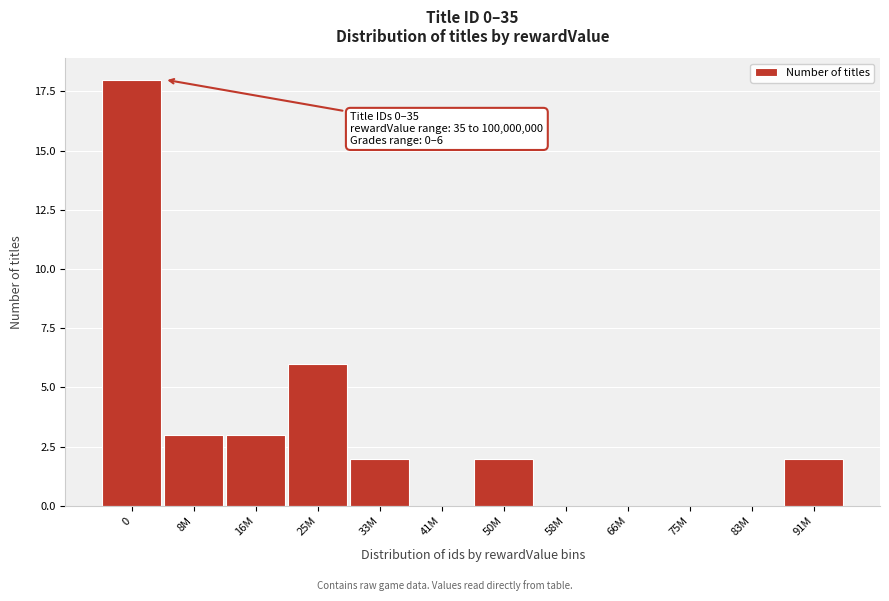

Reading left to right, list all the values displayed in this chart.

0=18	8M=3	16M=3	25M=6	33M=2	41M=0	50M=2	58M=0	66M=0	75M=0	83M=0	91M=2